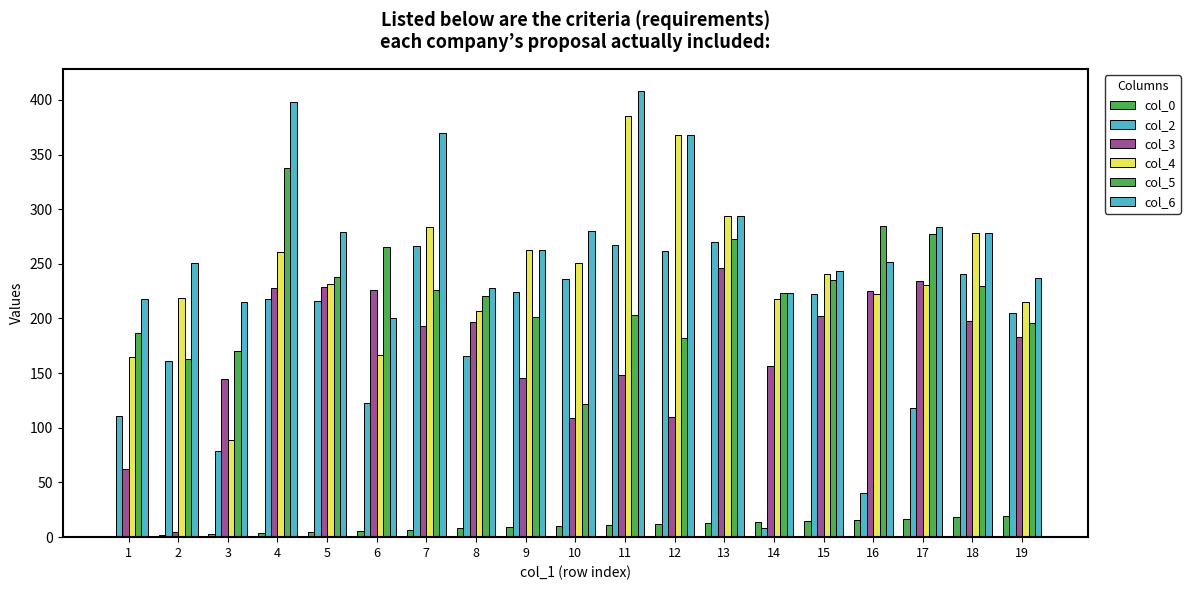

What is the difference between the col_4 values at 4 and 8?

54